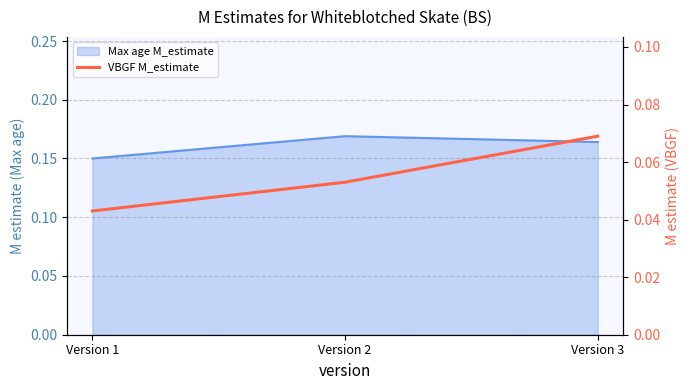

The chart shows a value of 0.1 at Version 1. True or false?

False